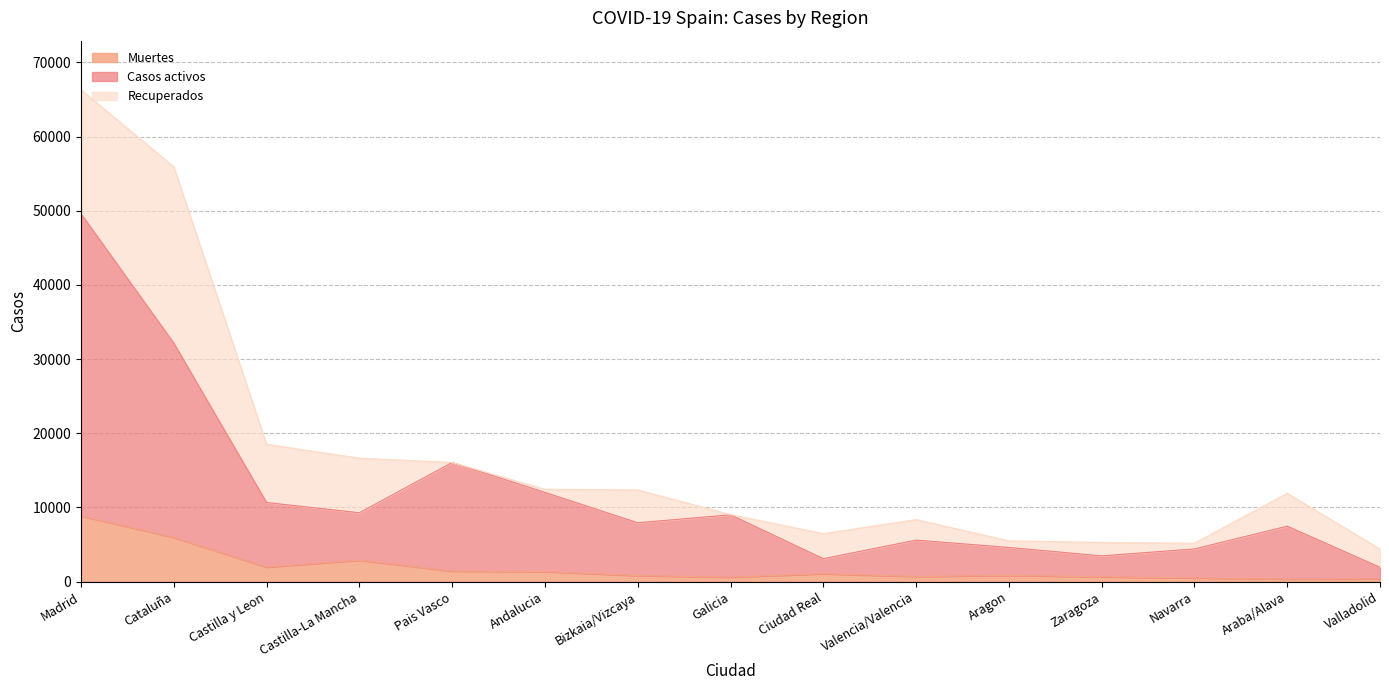

What are all the series names shown in the legend?

Muertes, Casos activos, Recuperados